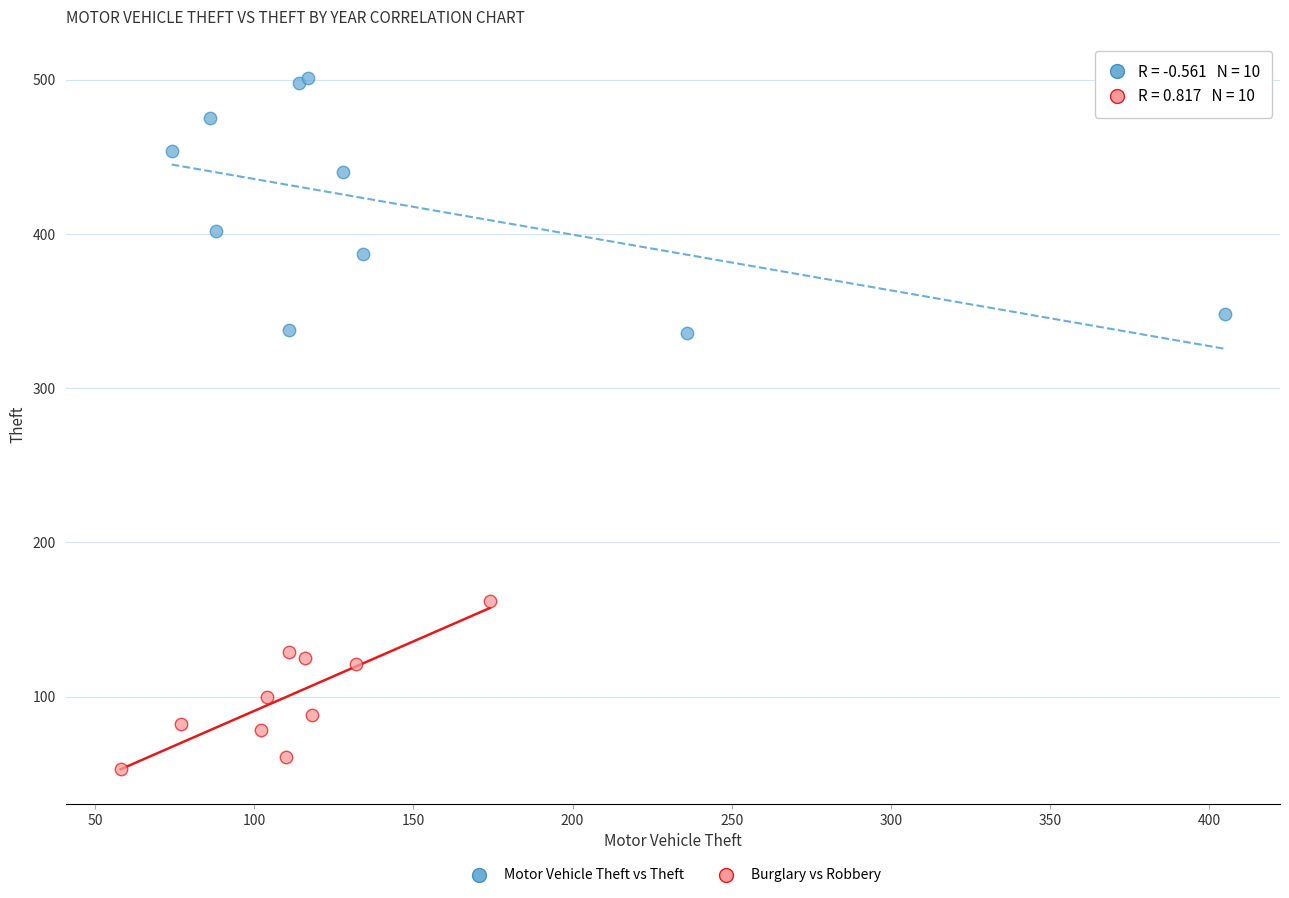

Which series reaches the maximum Y coordinate?

Motor Vehicle Theft vs Theft